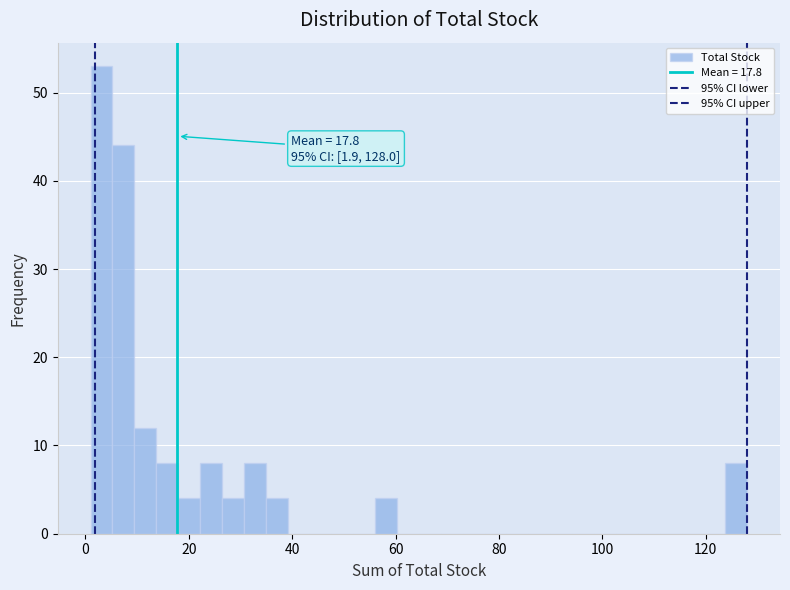

Read against the x-axis, roughly where is the centre of the tallest bar?

4